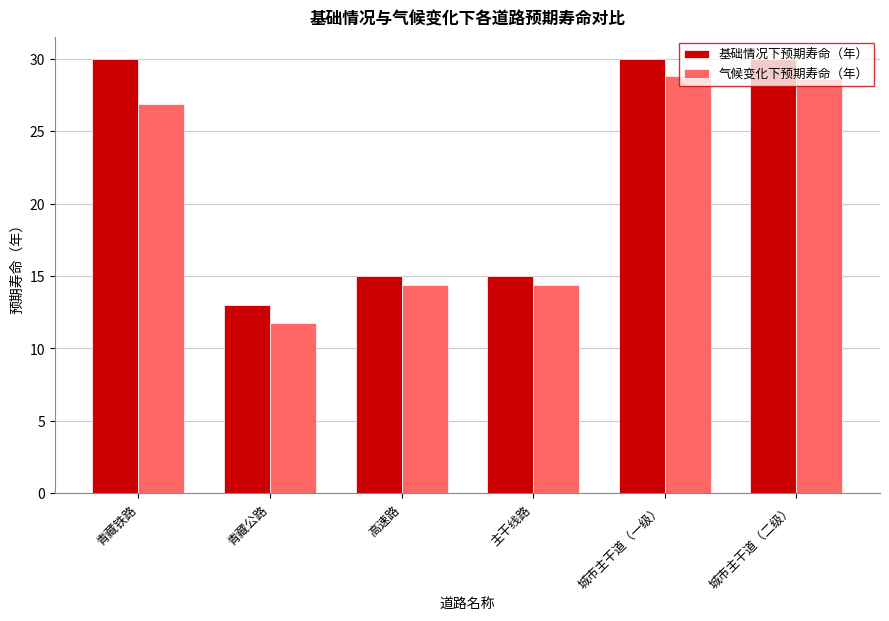

Does the chart contain any negative values?

No